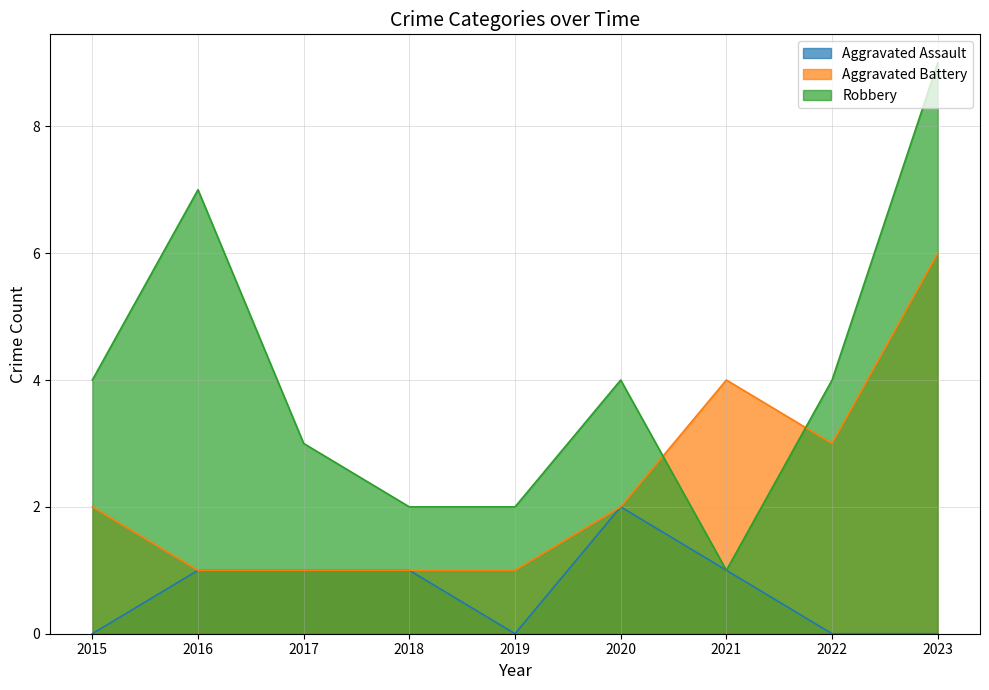

At which category is the sum across all series the highest?

2023